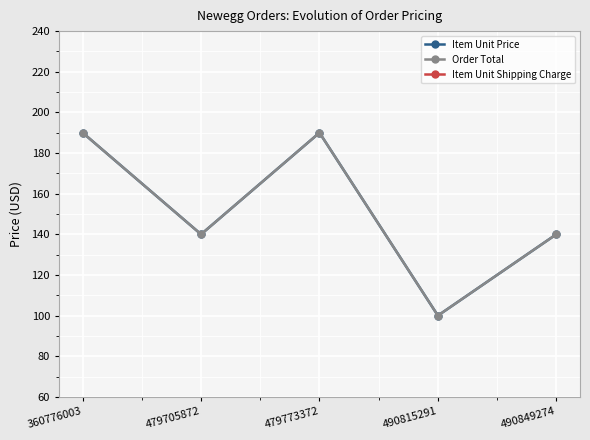

True or false: Item Unit Price has more than 0 interior local peaks.

True